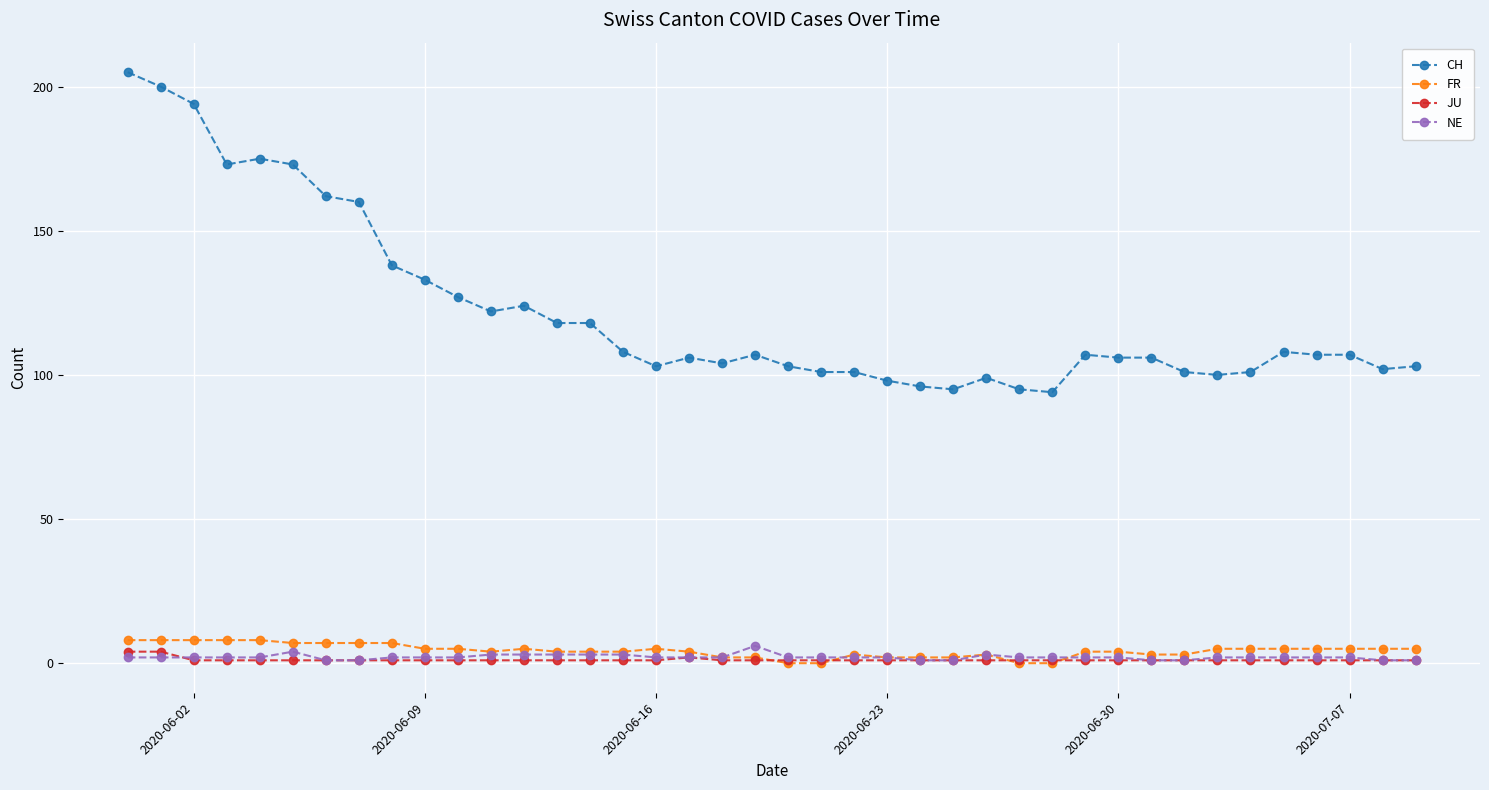

Which series has the largest total across all categories?

CH